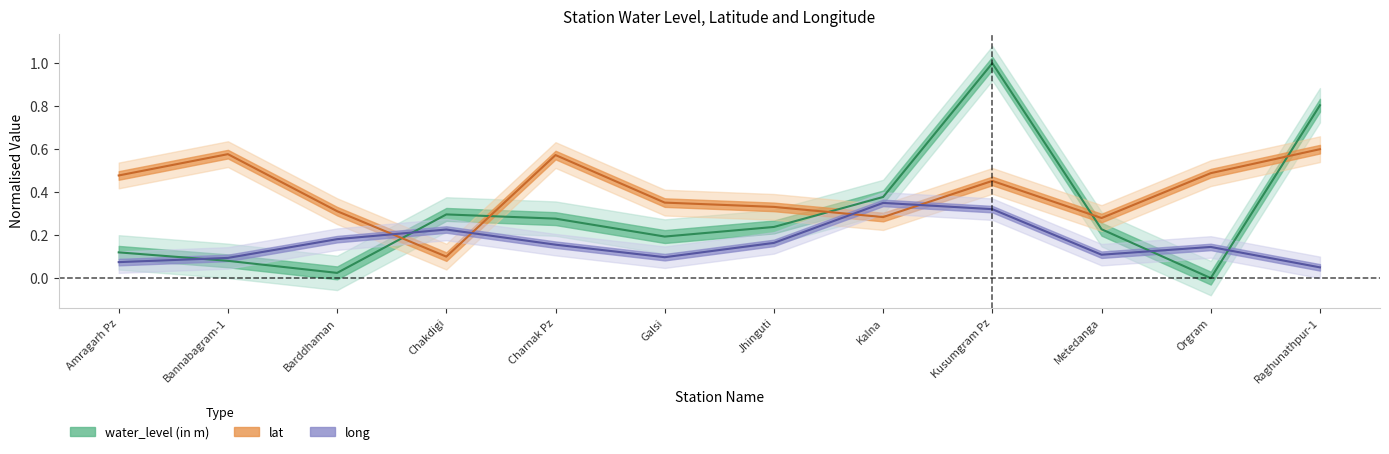

Between Galsi and Kalna, which is larger?

Kalna